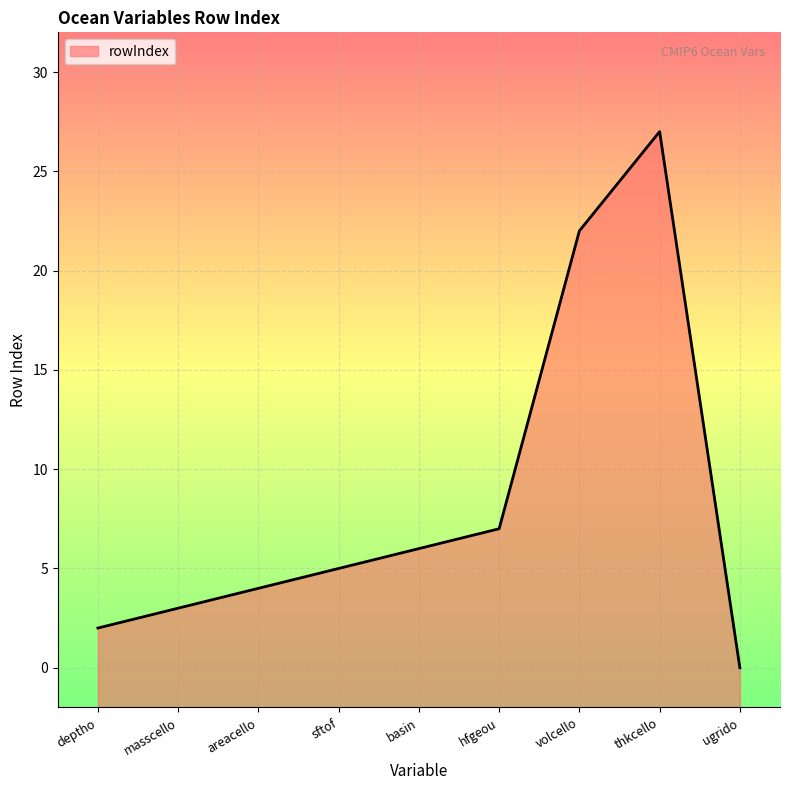

Reading left to right, transcribe all the data shown in this chart.

2	3	4	5	6	7	22	27	0